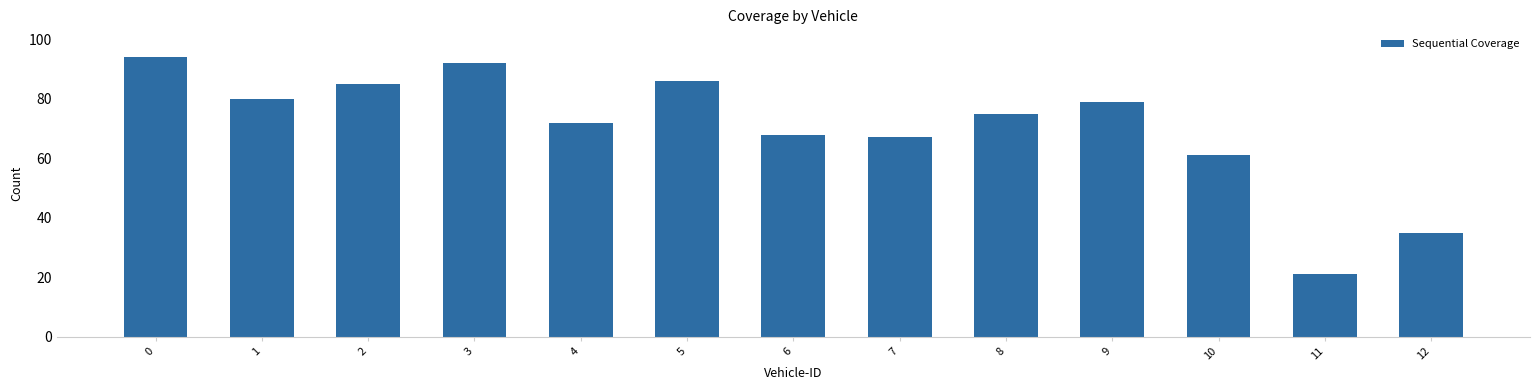

Reading left to right, transcribe all the data shown in this chart.

0=94	1=80	2=85	3=92	4=72	5=86	6=68	7=67	8=75	9=79	10=61	11=21	12=35